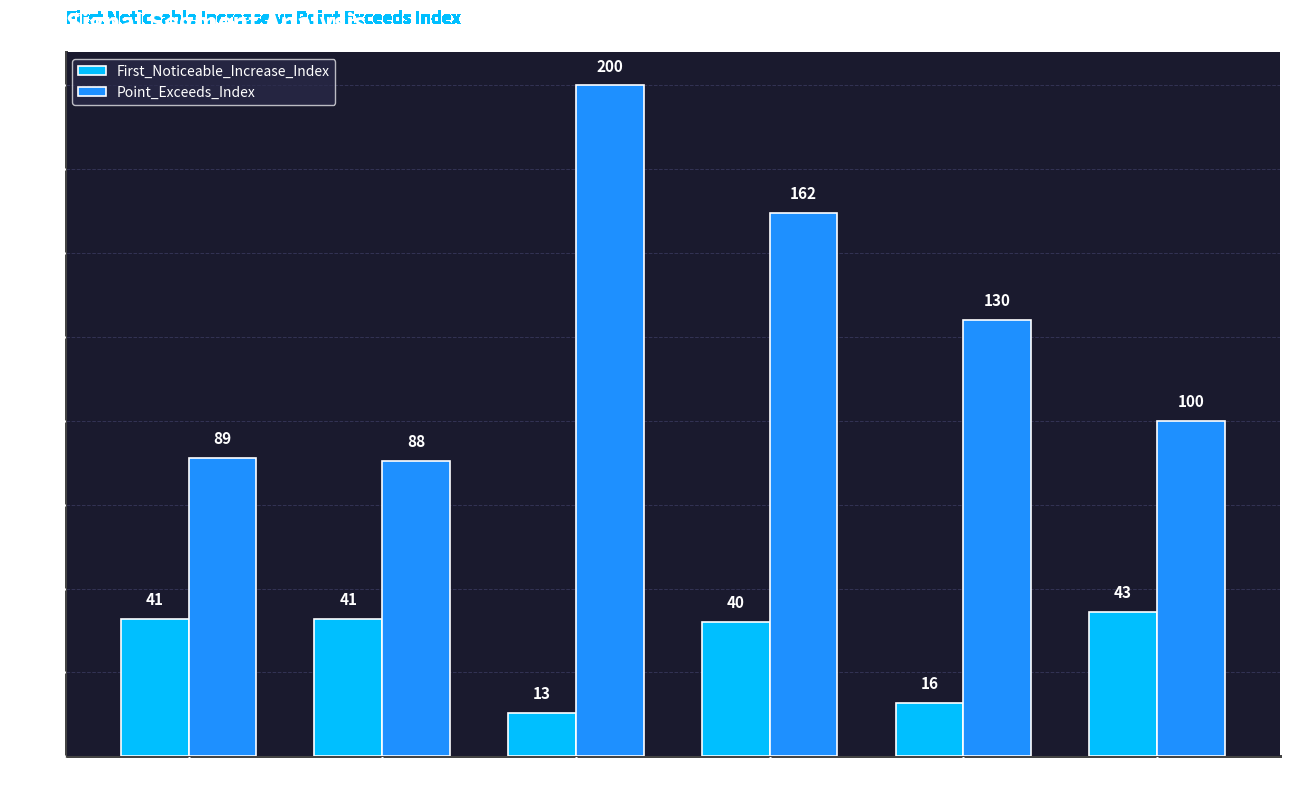

At which category is the sum across all series the highest?

segment 3